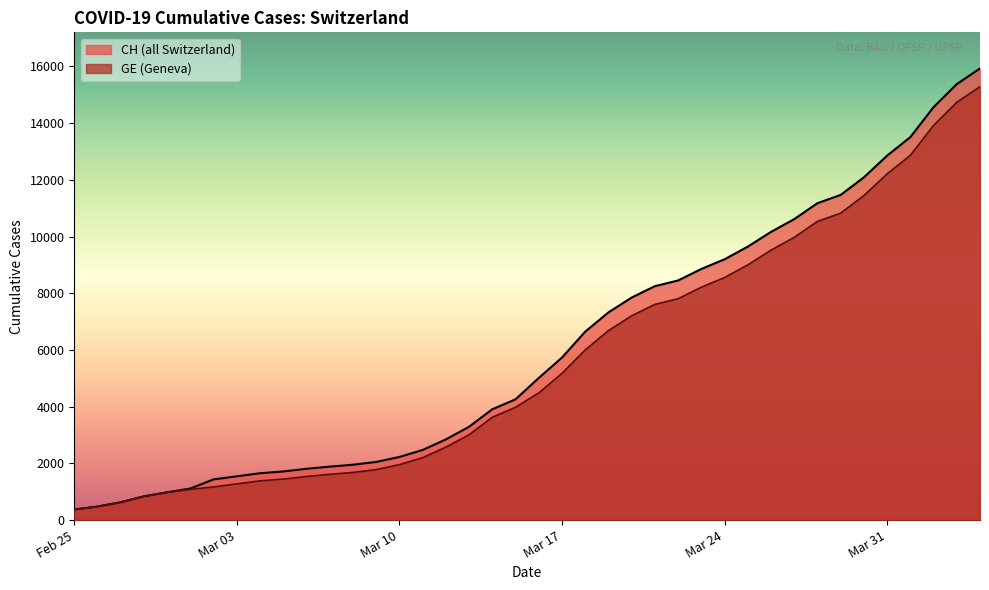

What are all the series names shown in the legend?

CH, GE